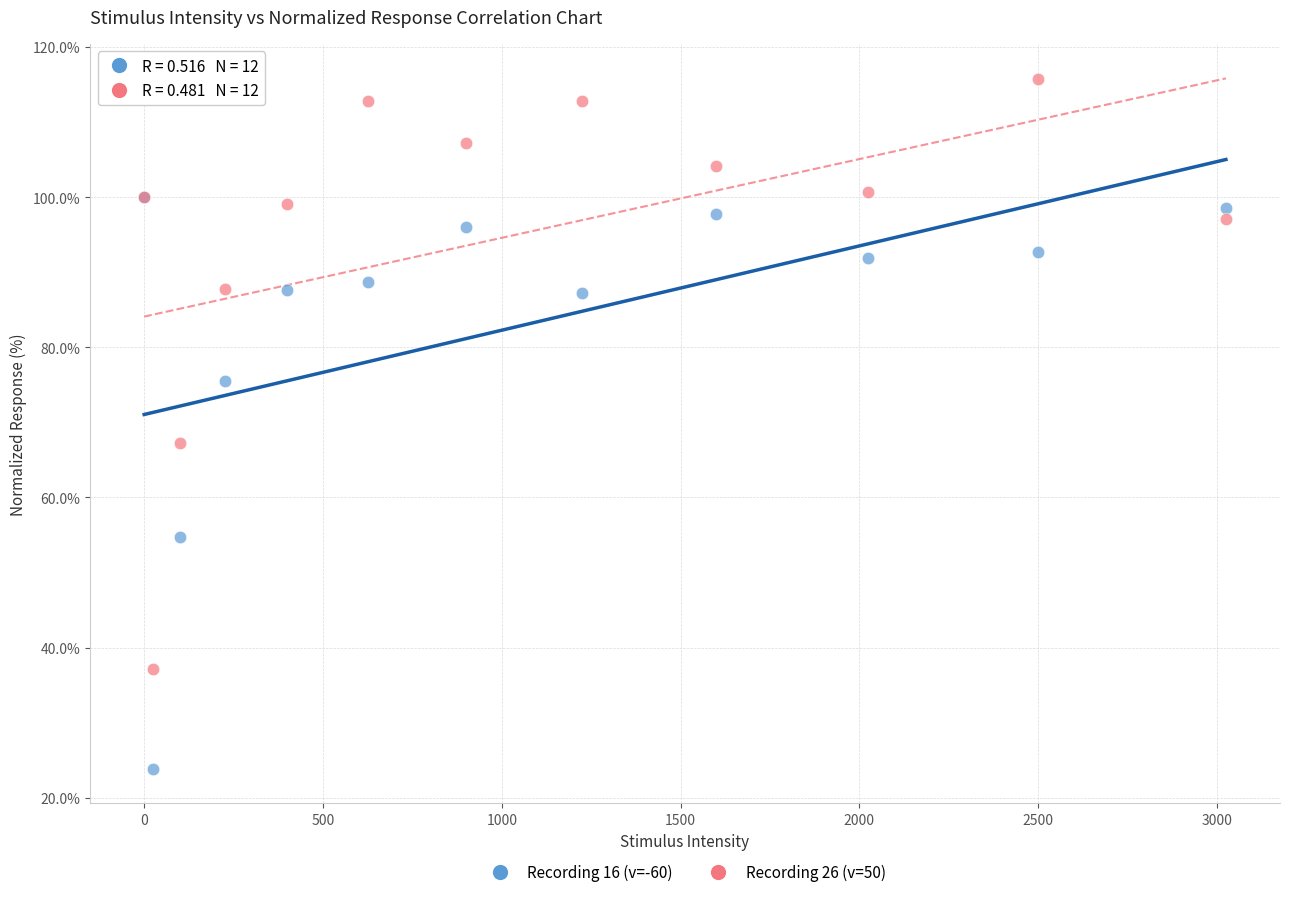

Which series contains the highest Y value?

Recording 26 (v=50)